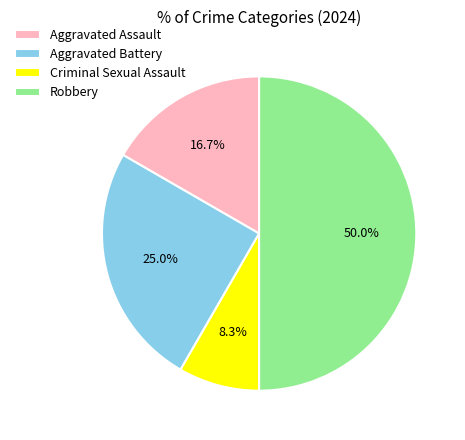

What is the largest slice in the pie chart?

Robbery